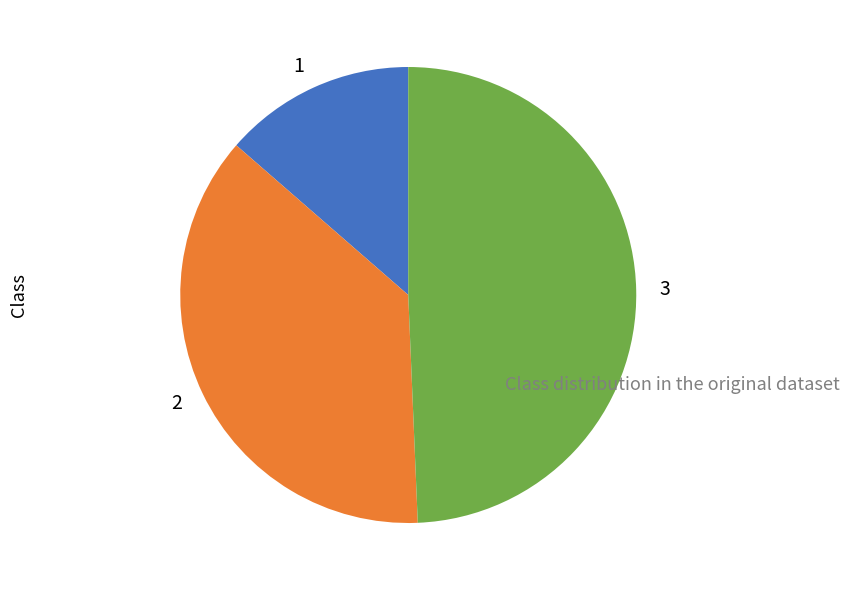

What is the smallest slice in the pie chart?

1